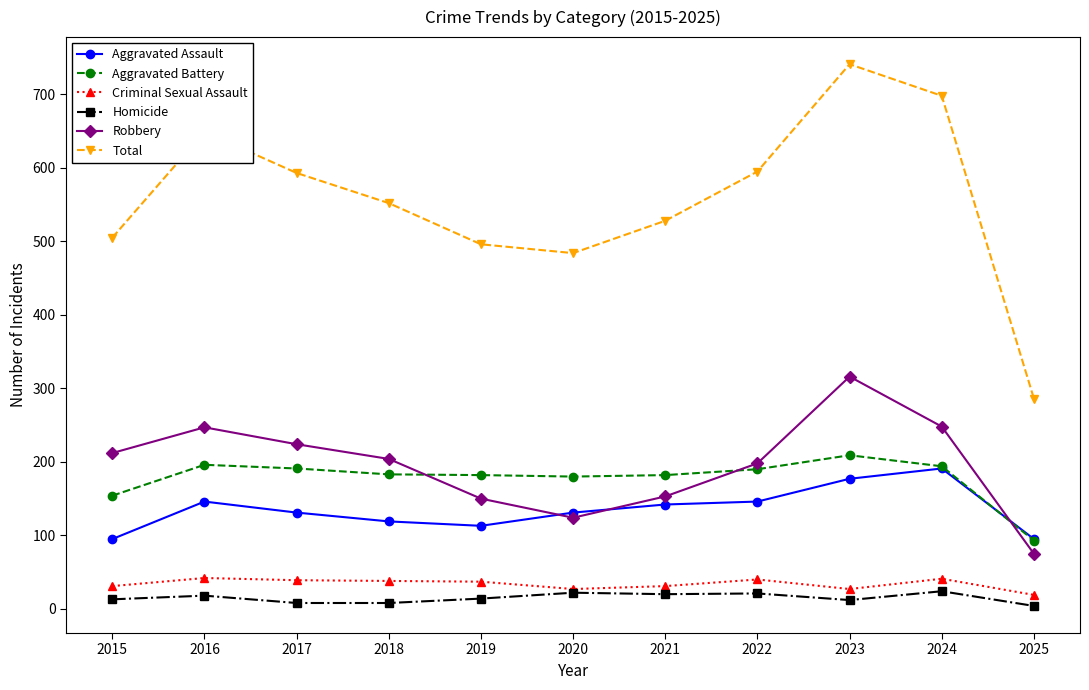

What is the average value of the Aggravated Battery series?

178